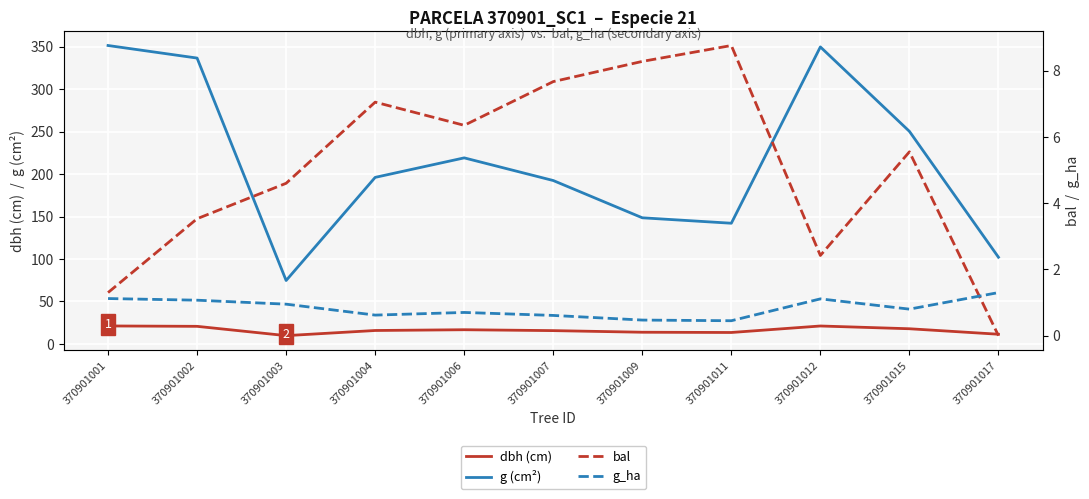

True or false: g_ha and dbh (cm) cross at least once.

False